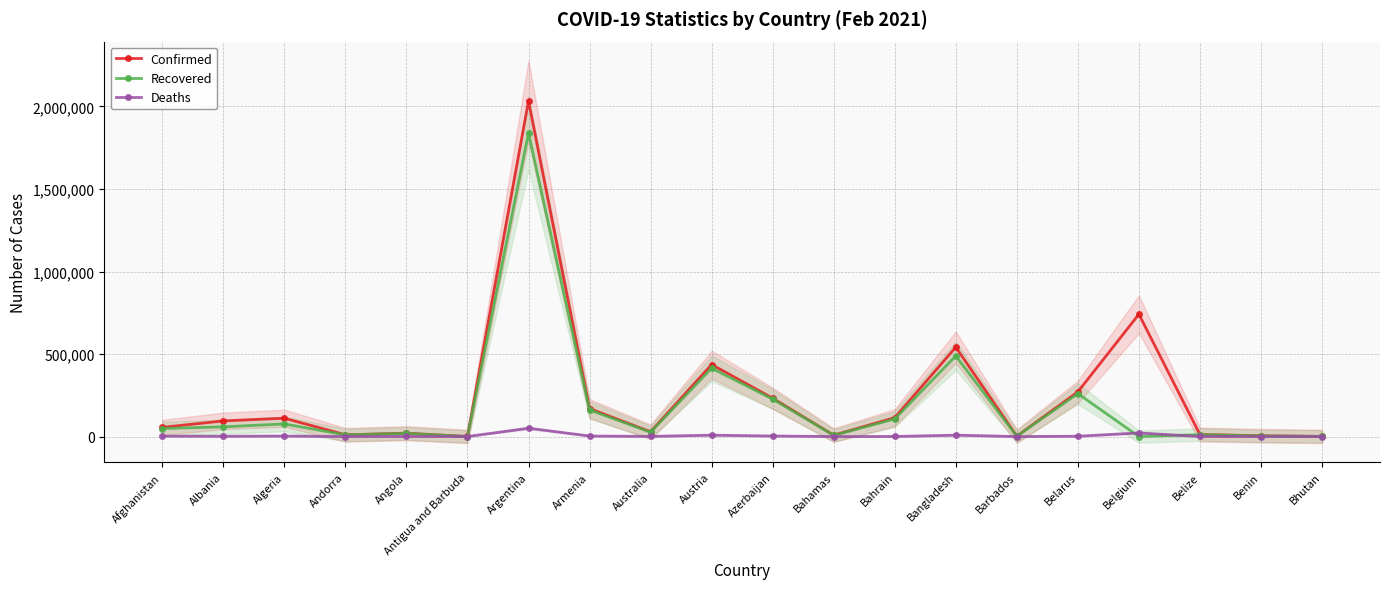

At which label does Confirmed reach its minimum?

Antigua and Barbuda